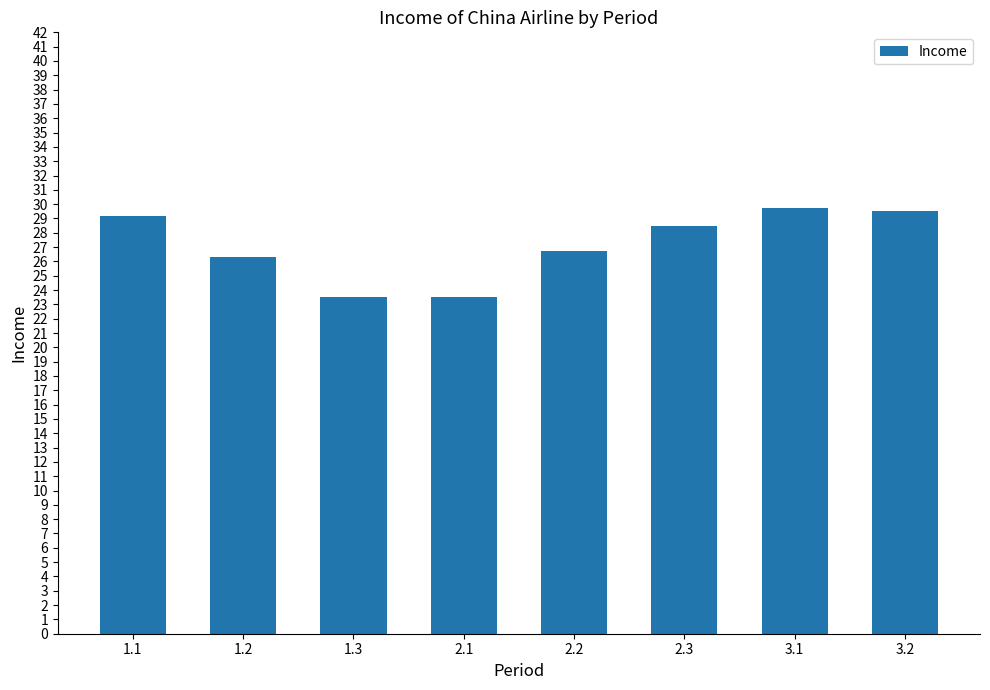

What is the minimum value shown in the chart?

23.5